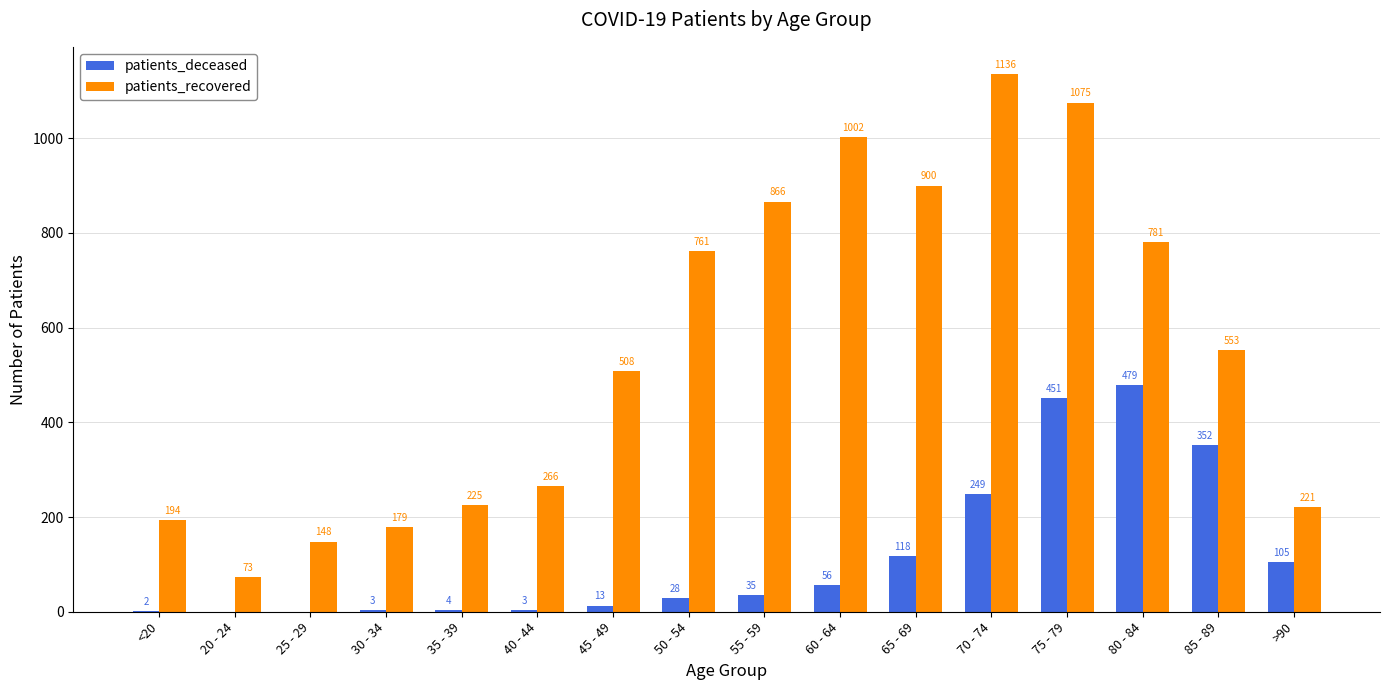

Which series has the largest total across all categories?

patients_recovered